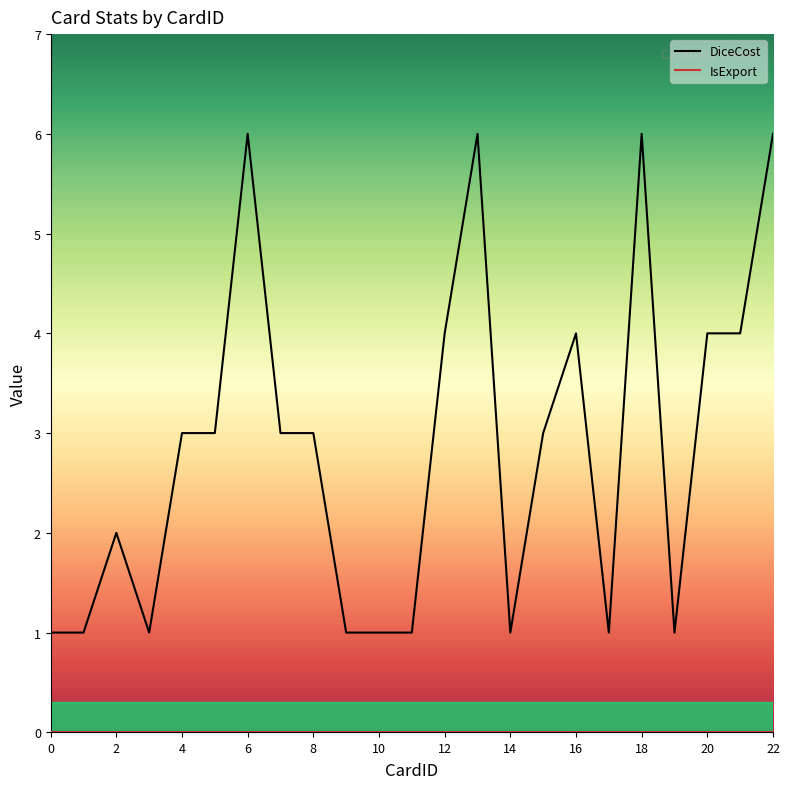

Which series has the largest total across all categories?

DiceCost